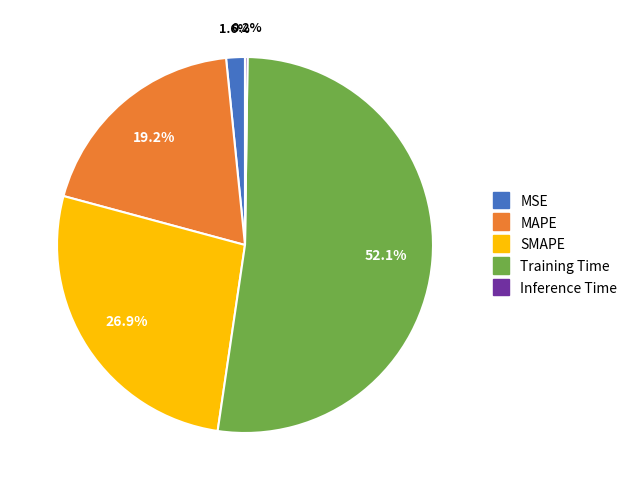

What percentage is NOT represented by Training Time?

47.9%